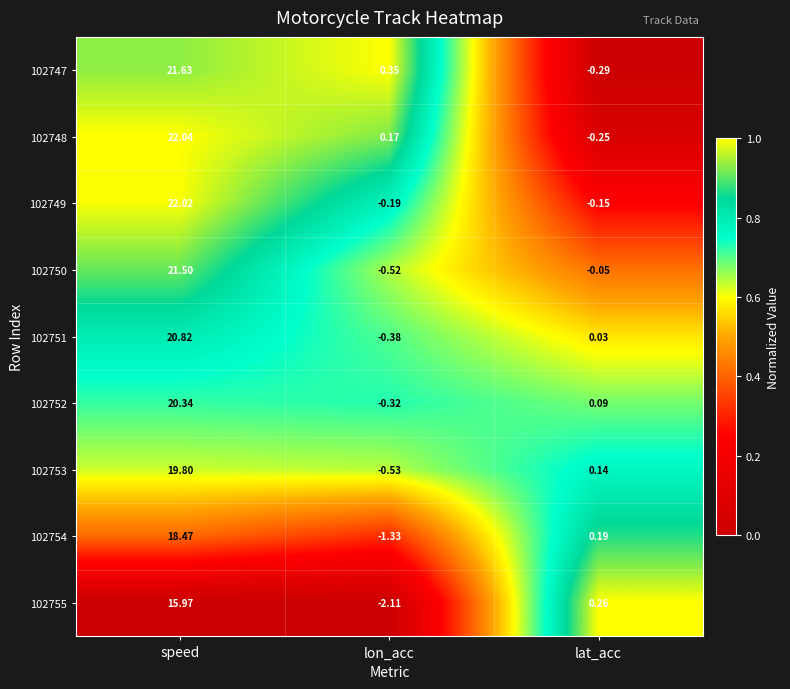

Which category has the lowest value across all series?

lon_acc